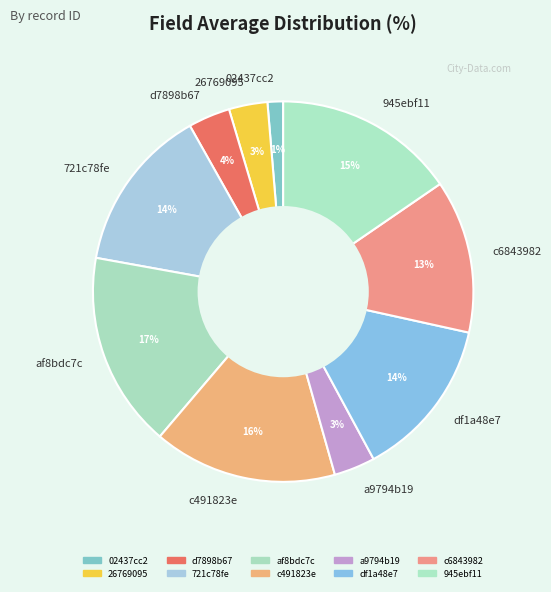

Does 721c78fe account for over 50% of the chart?

No